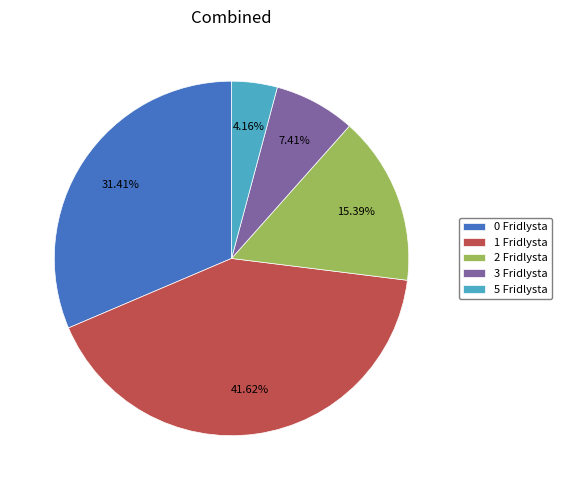

Does 3 Fridlysta account for over 50% of the chart?

No